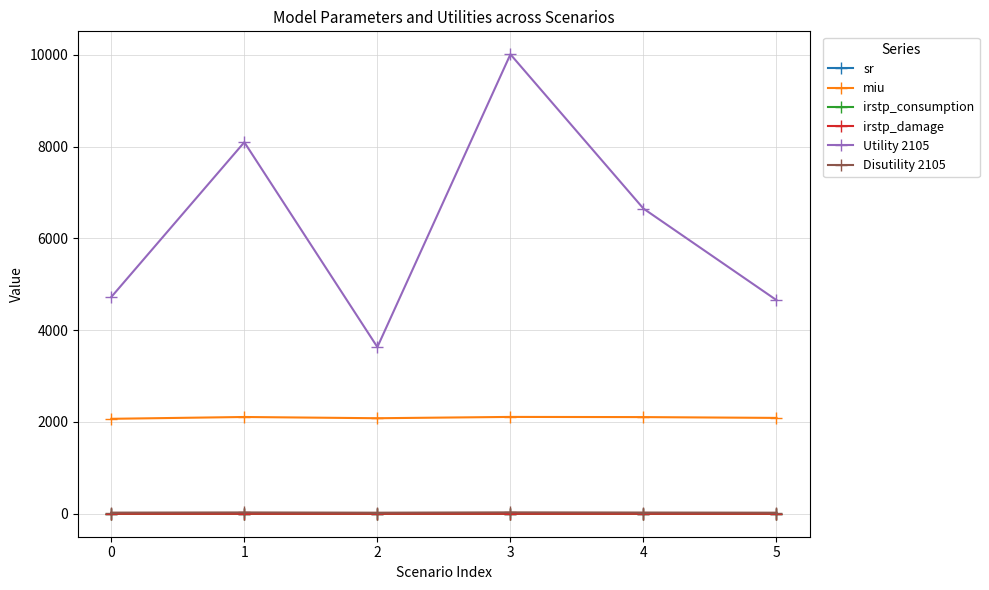

The value of miu at 3 is 1429.2. True or false?

False